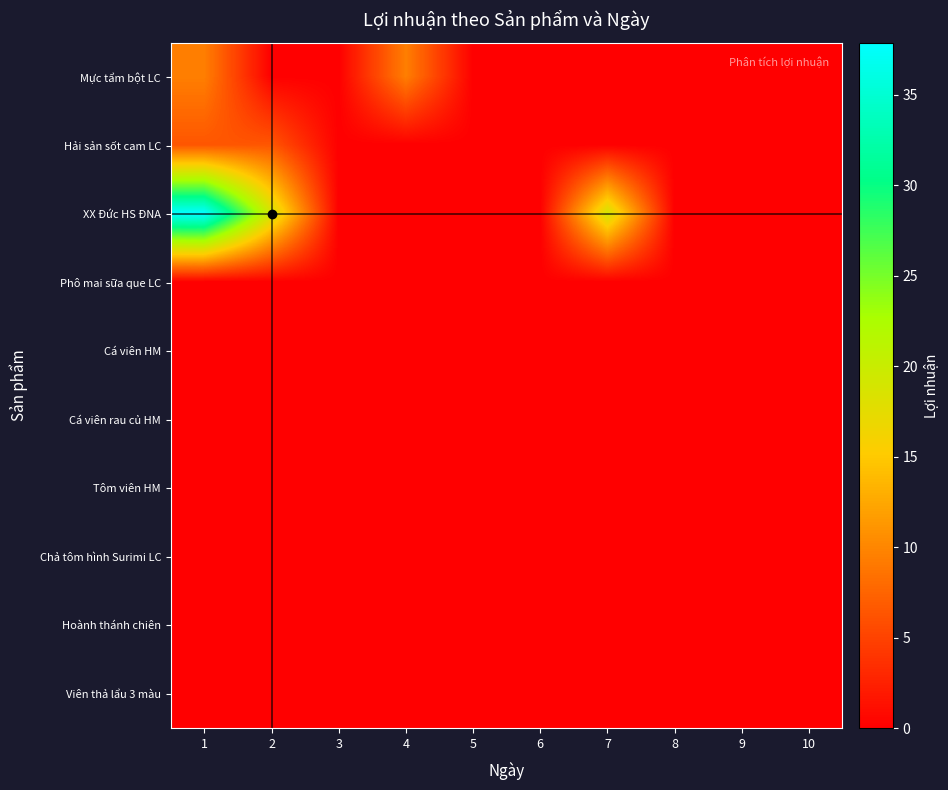

At how many categories does at least one series exceed 37?

1